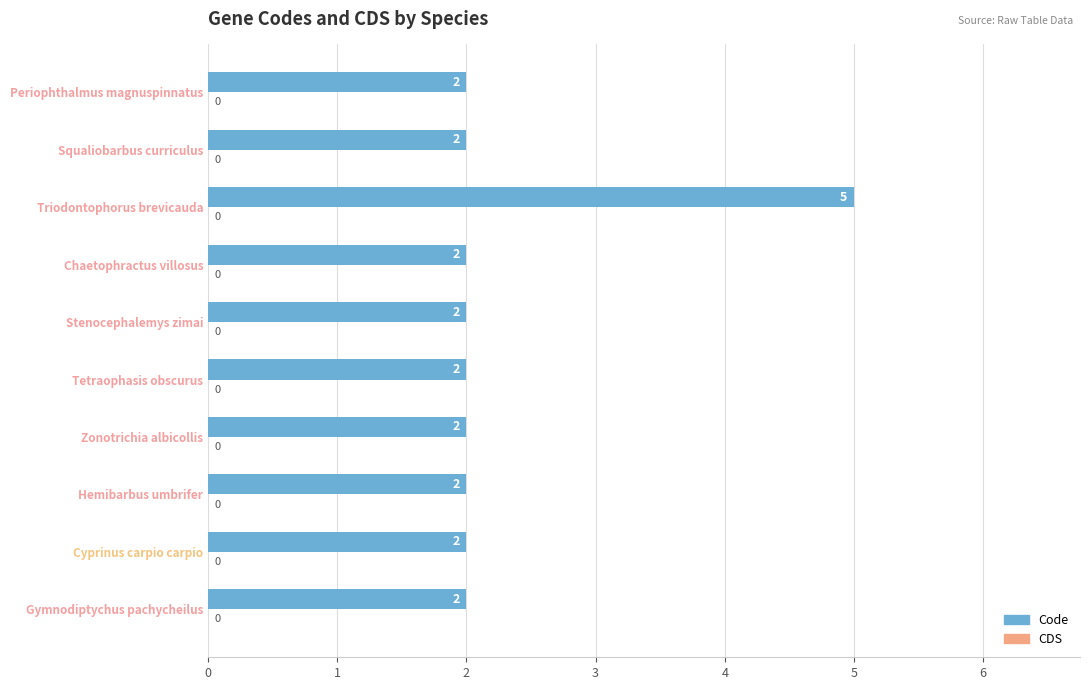

Does the chart contain stacked bars?

No